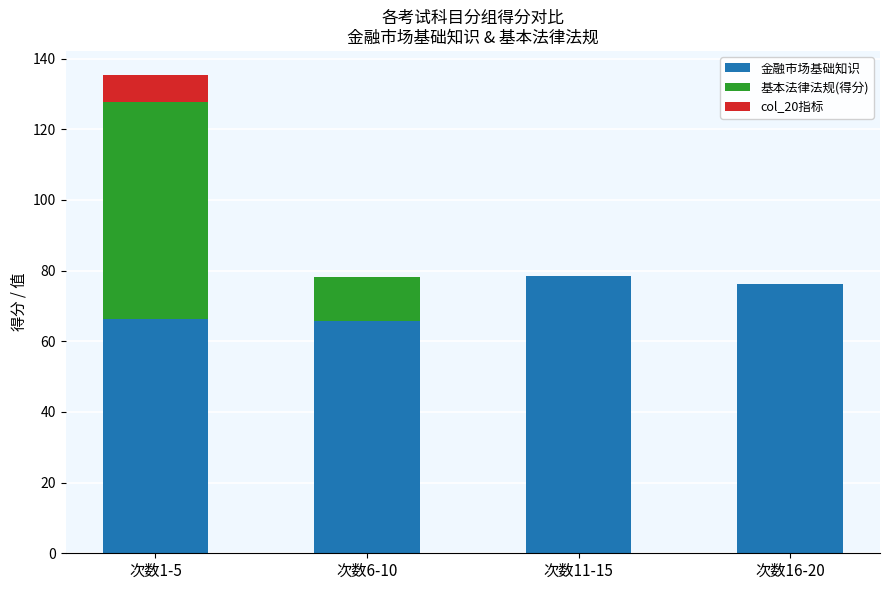

What is the total value across all series at 次数11-15?

78.4